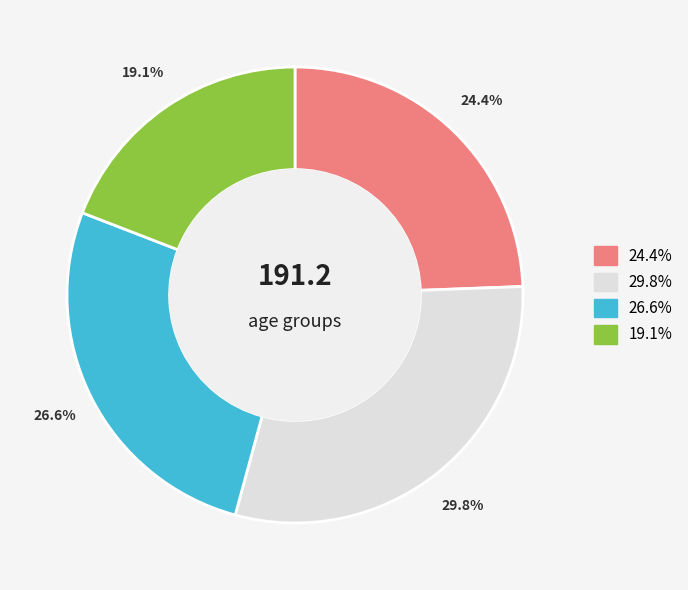

Does any single category account for the majority?

No